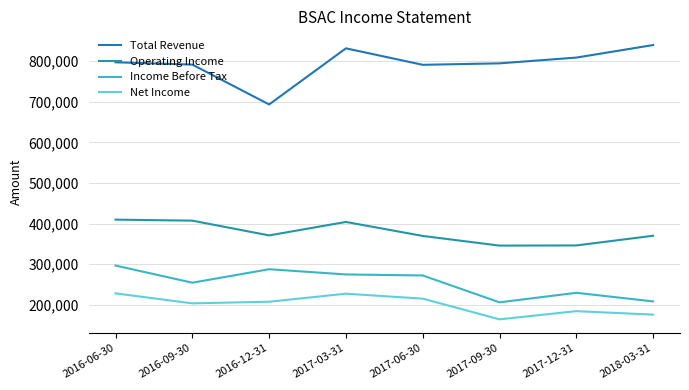

Reading right to left, transcribe all the data shown in this chart.

Total Revenue: 2018-03-31=839900	2017-12-31=809000	2017-09-30=794800	2017-06-30=791200	2017-03-31=831800	2016-12-31=693500	2016-09-30=791700	2016-06-30=797400
Operating Income: 2018-03-31=370000	2017-12-31=346100	2017-09-30=345700	2017-06-30=369500	2017-03-31=404000	2016-12-31=370800	2016-09-30=407200	2016-06-30=409700
Income Before Tax: 2018-03-31=208200	2017-12-31=229400	2017-09-30=205900	2017-06-30=272100	2017-03-31=274600	2016-12-31=287500	2016-09-30=254300	2016-06-30=296500
Net Income: 2018-03-31=175600	2017-12-31=184200	2017-09-30=164000	2017-06-30=215000	2017-03-31=227200	2016-12-31=207400	2016-09-30=203400	2016-06-30=228000